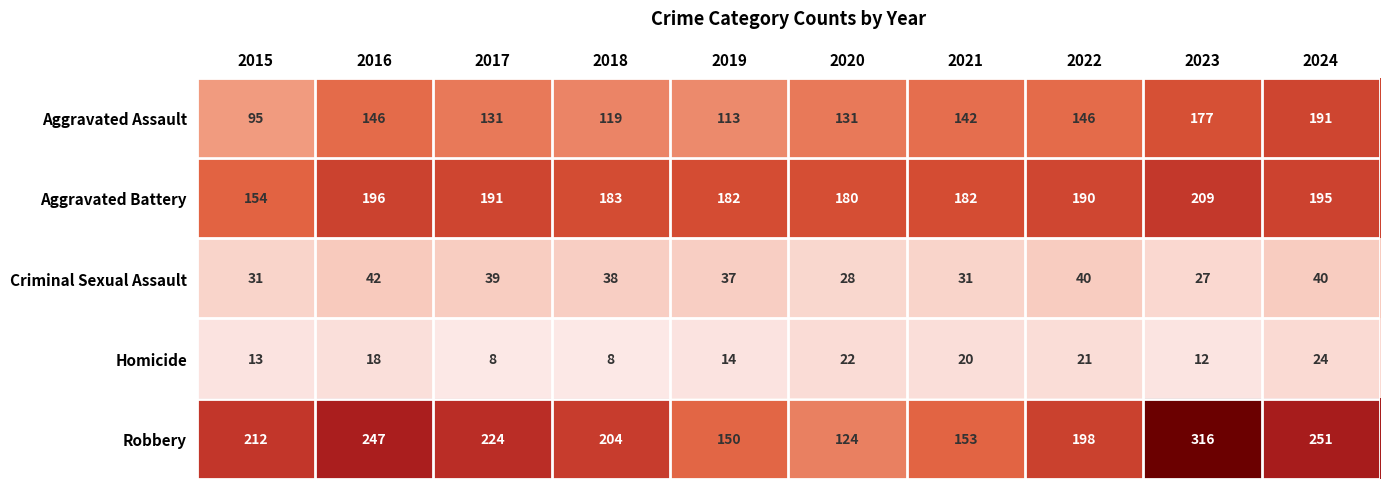

At which label does Aggravated Battery reach its peak?

2023